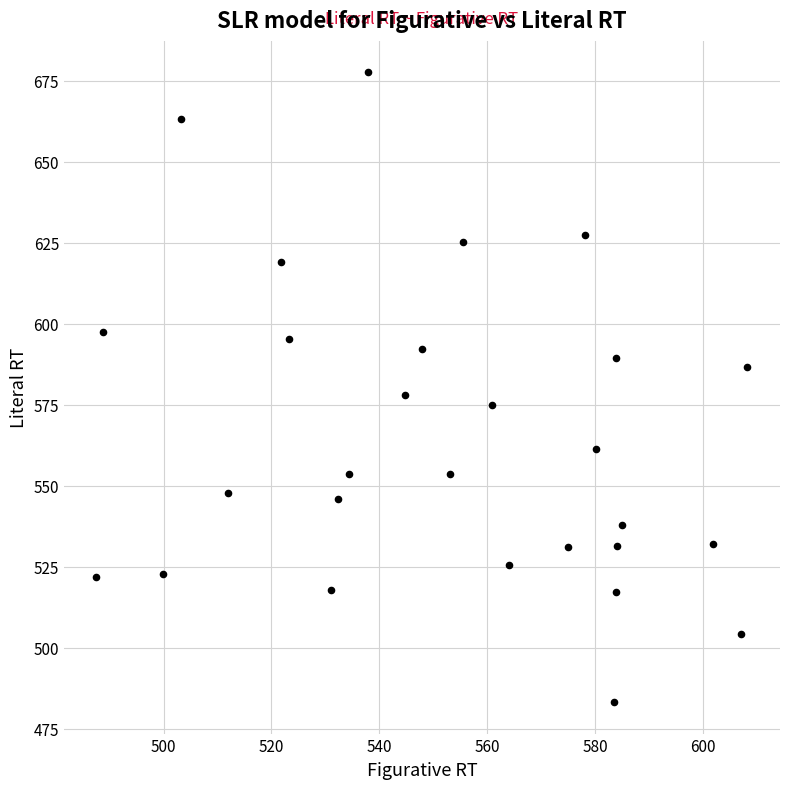

What is the range of X values (max minus min)?

120.7